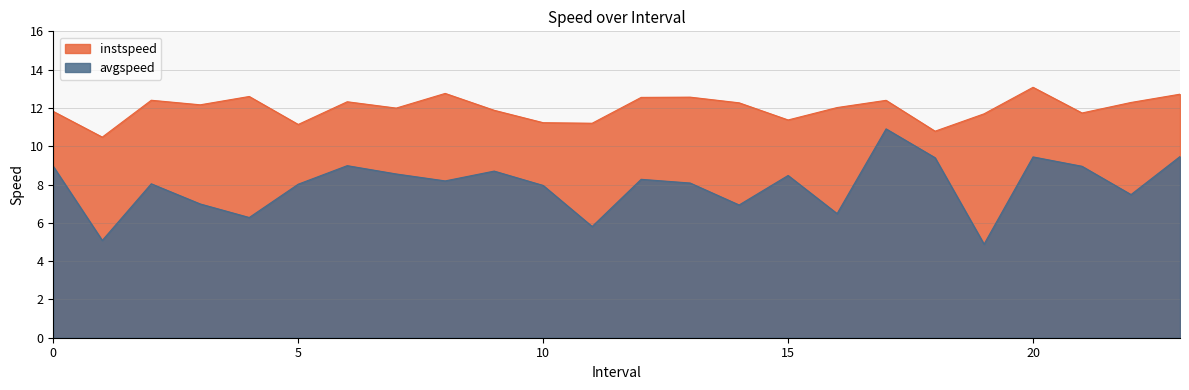

Reading left to right, transcribe all the data shown in this chart.

instspeed: 11.8	10.5	12.4	12.2	12.6	11.1	12.3	12.0	12.8	11.9	11.2	11.2	12.6	12.6	12.3	11.4	12.0	12.4	10.8	11.7	13.1	11.7	12.3	12.7
avgspeed: 8.9	5.1	8.0	7.0	6.3	8.0	9.0	8.6	8.2	8.7	8.0	5.8	8.3	8.1	6.9	8.5	6.5	10.9	9.4	4.9	9.4	9.0	7.5	9.5